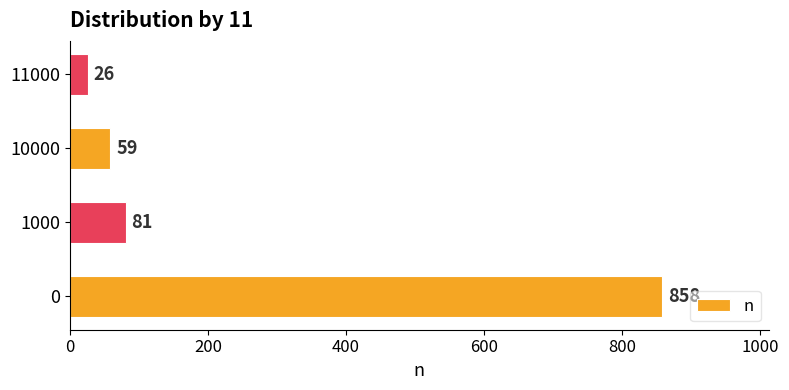

Where is the data nearest to the value 442?

1000